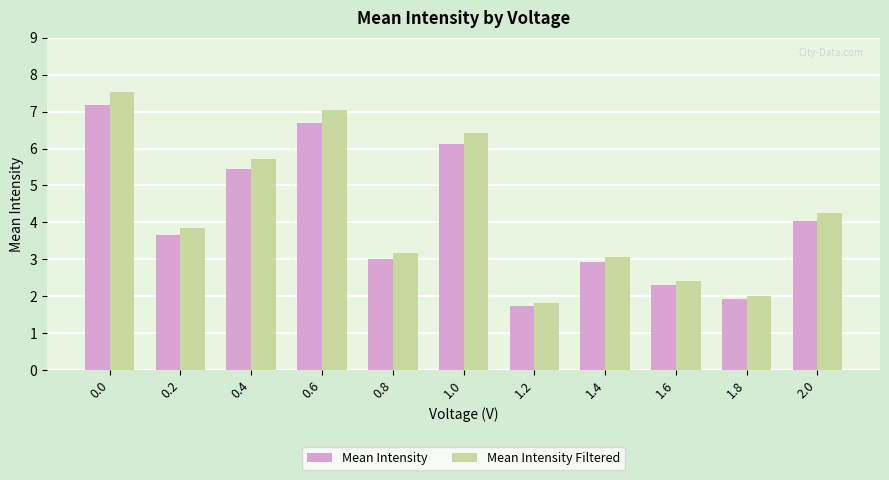

What is the maximum value shown in the chart?

7.5